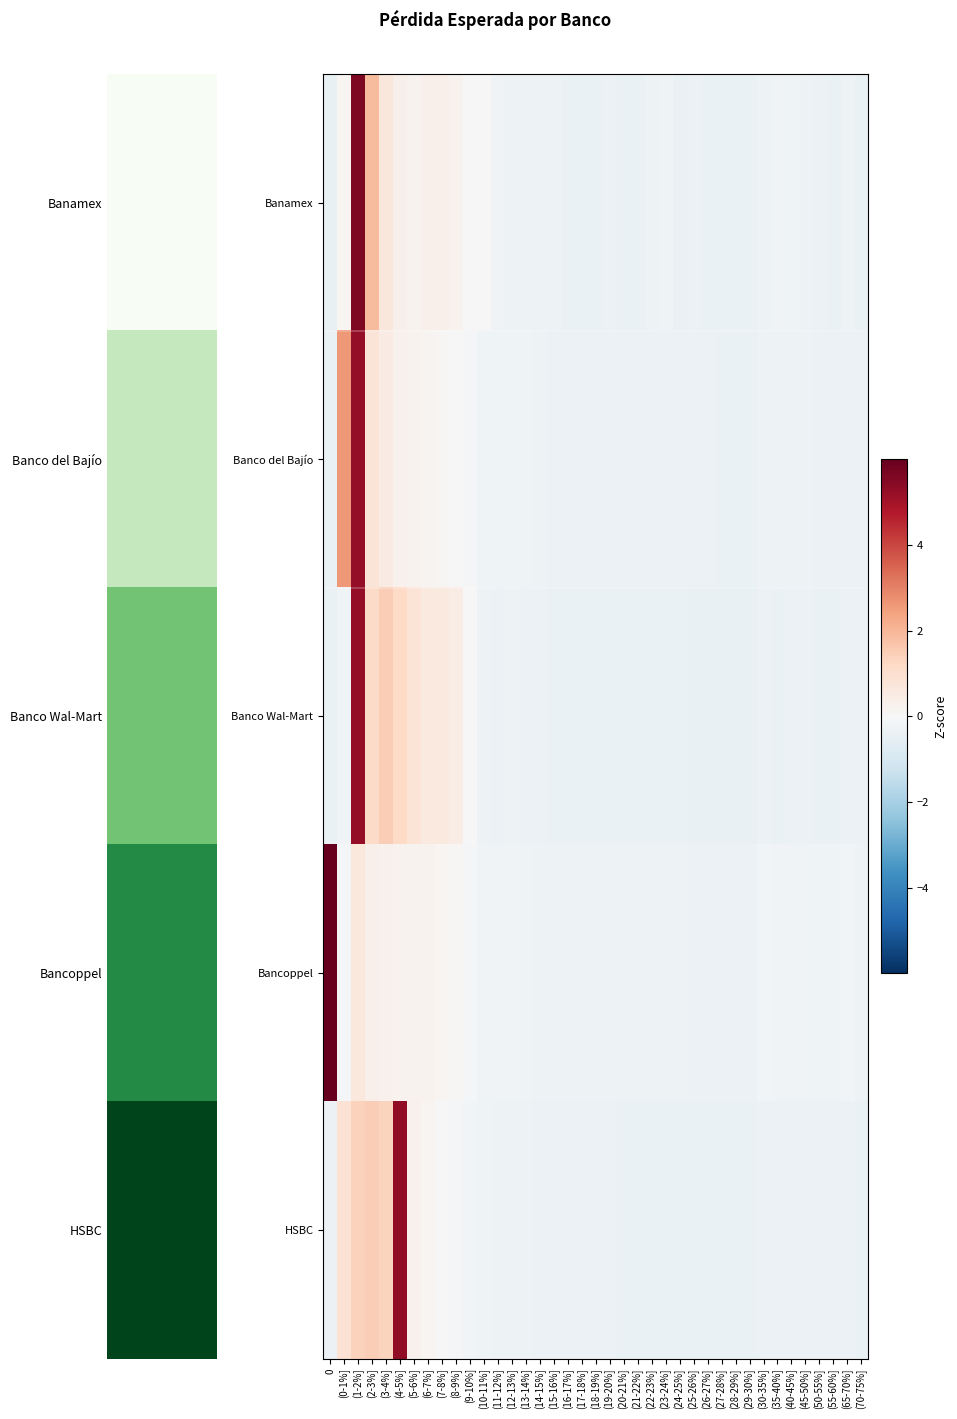

What is the smallest value displayed?

-0.4